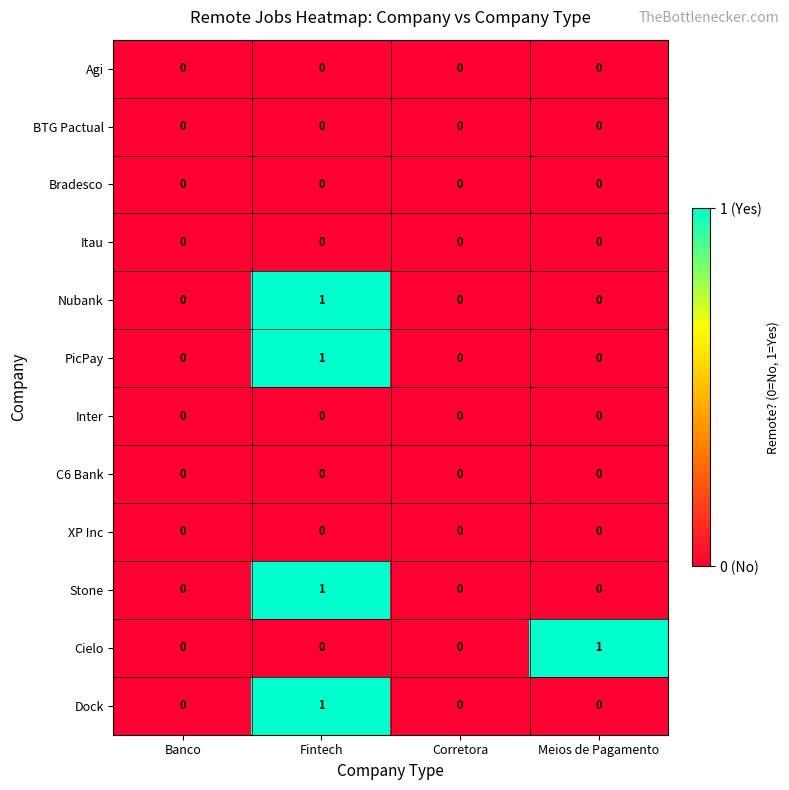

At which category is the sum across all series the highest?

Fintech